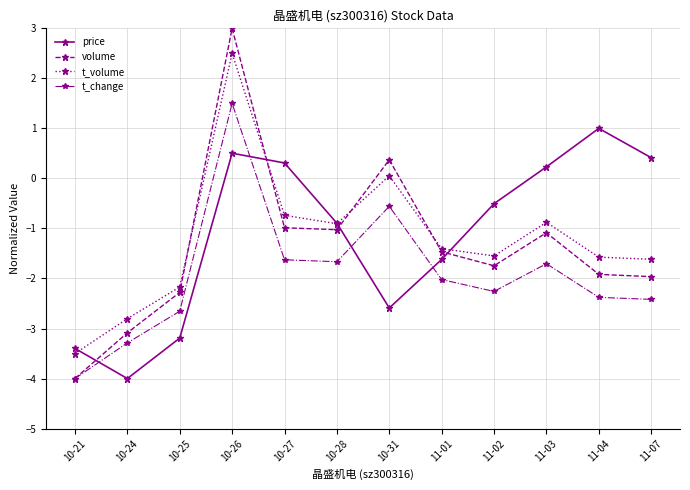

True or false: volume has more than 1 interior local peaks.

True